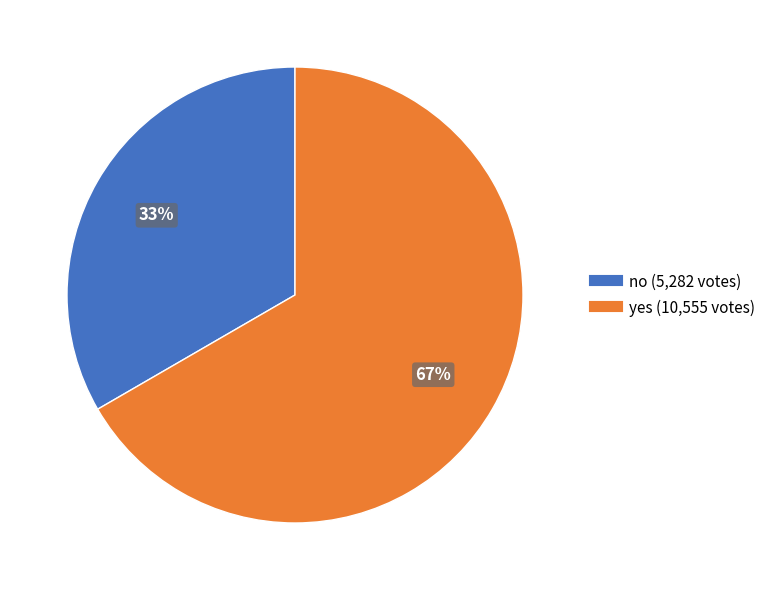

Which category has the biggest portion of the pie?

yes